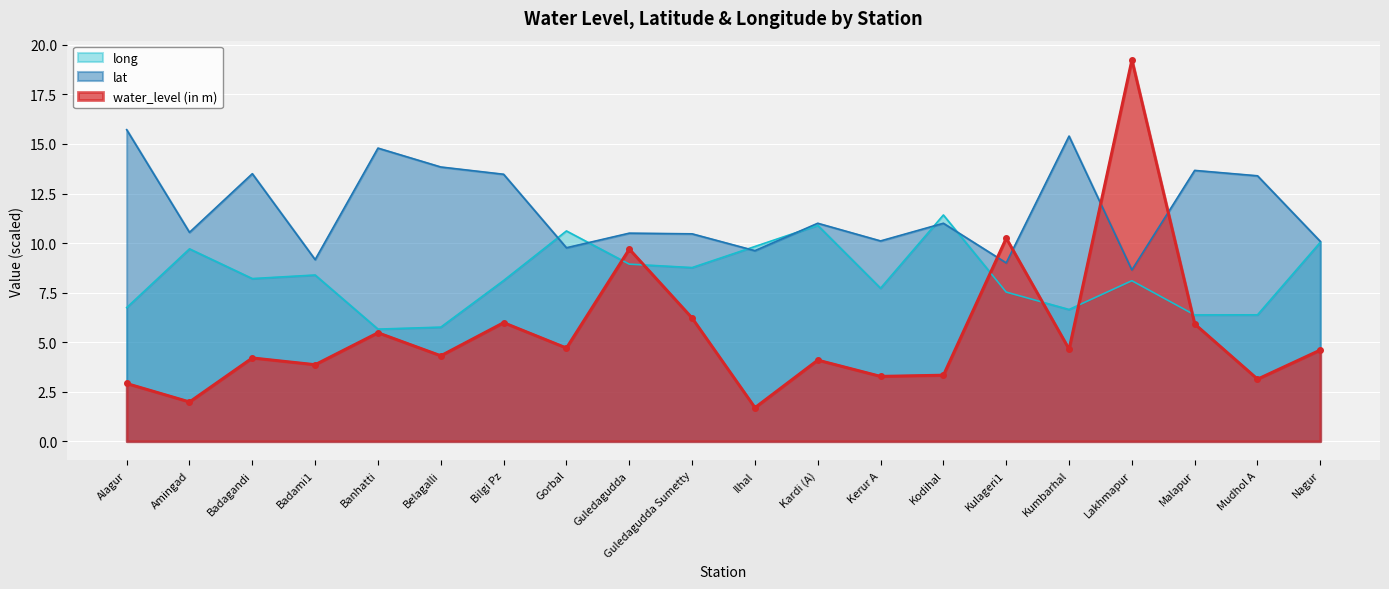

True or false: long has a value of 3.7 at Banhatti.

False